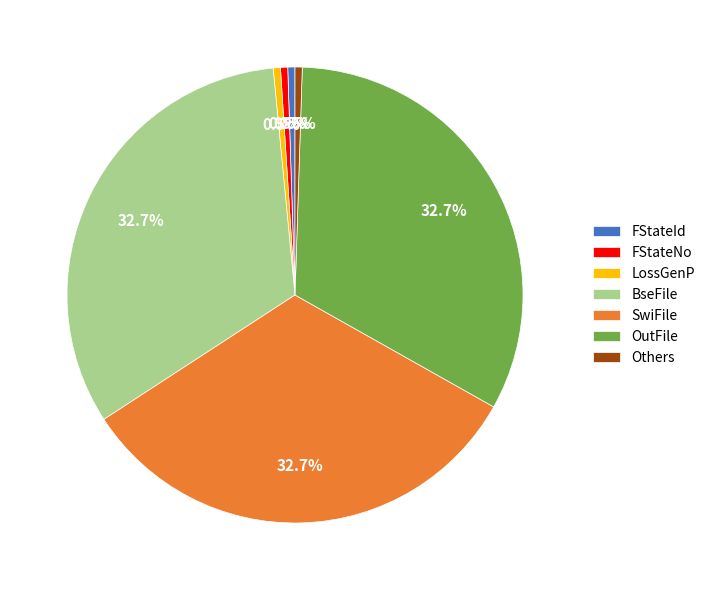

Combined, what portion of the pie is OutFile and FStateId?

33.2%